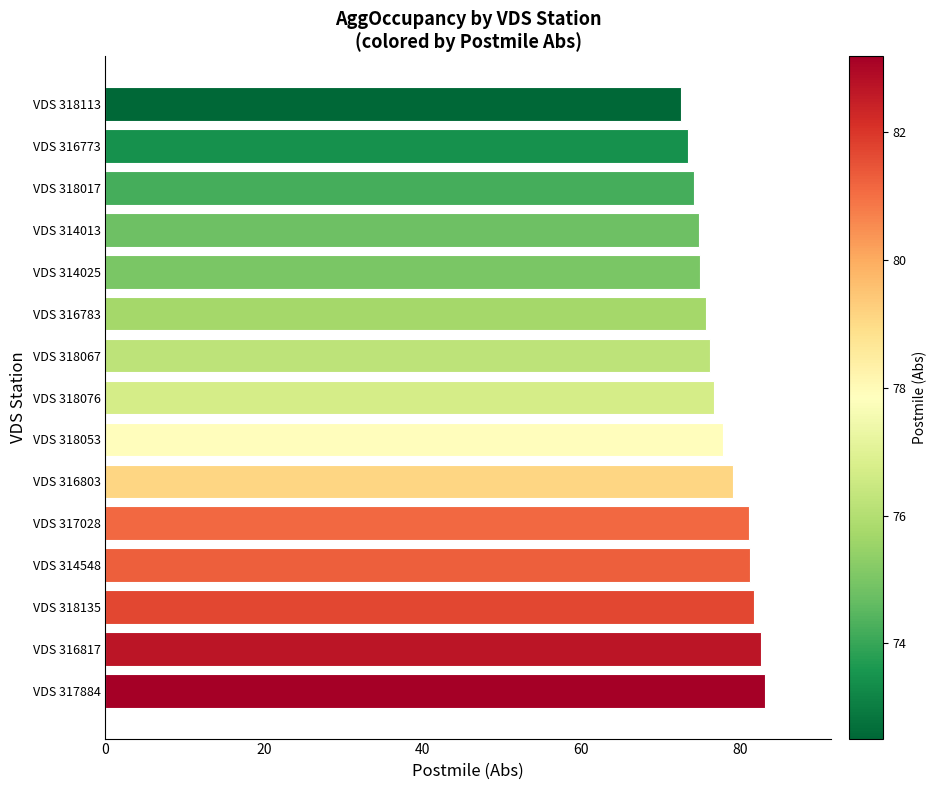

True or false: the data shows 38.0 at VDS 318067.

False